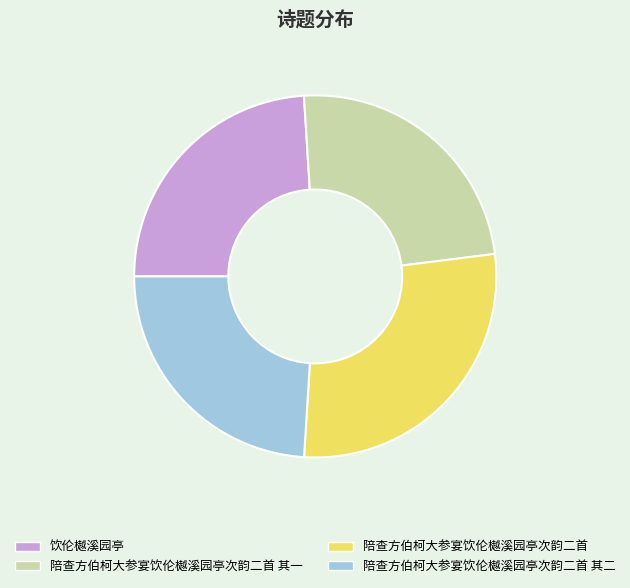

Is it true that 陪查方伯柯大参宴饮伦樾溪园亭次韵二首 is 28% of the pie?

True